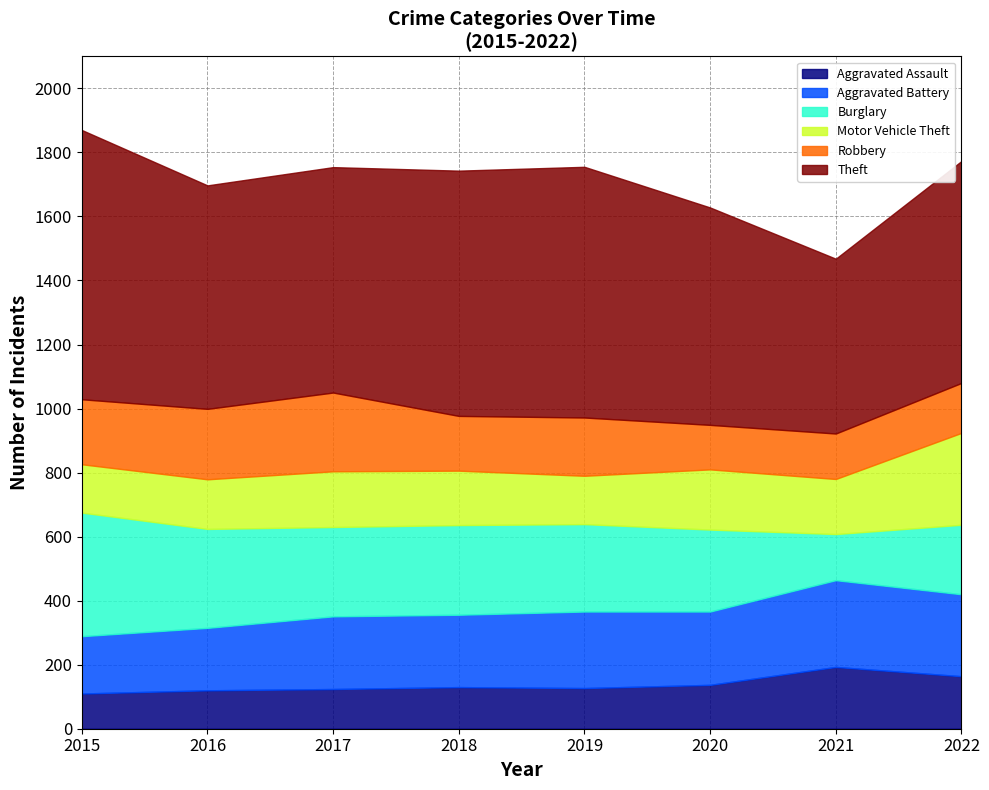

The value of Burglary at 2022 is 217. True or false?

True